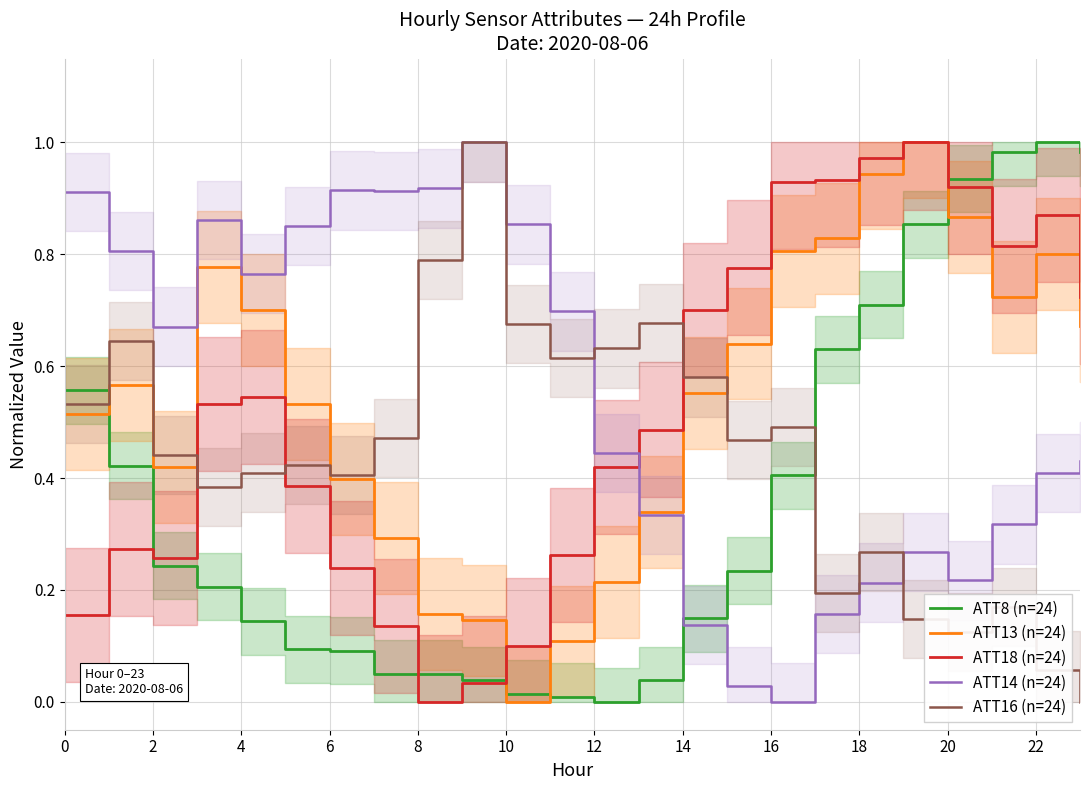

Which series has the largest range (max minus min)?

ATT8 (n=24)